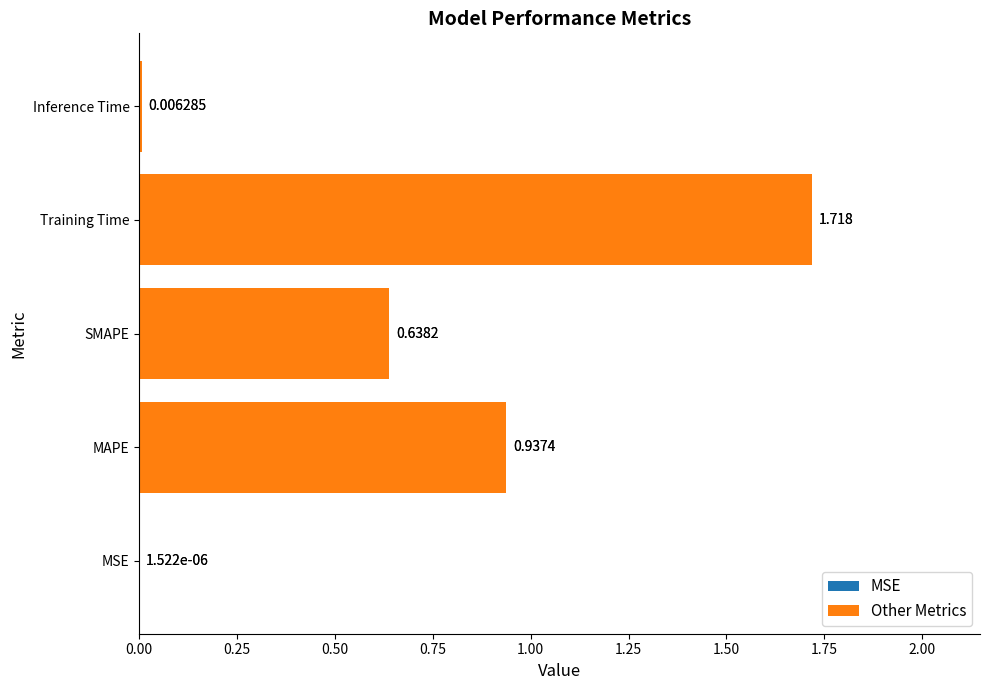

Does the chart contain any negative values?

No